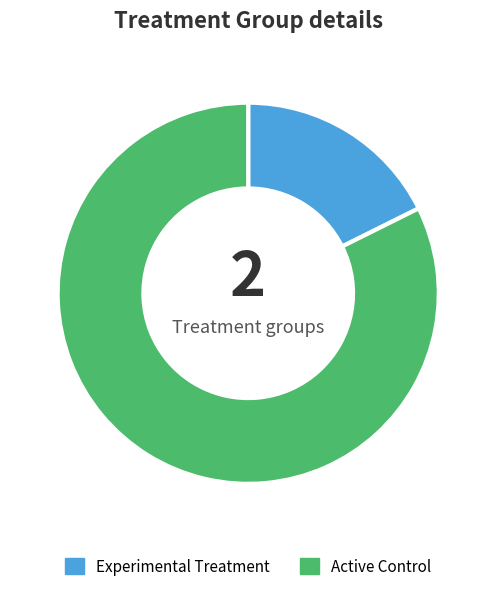

Is there any slice that represents more than half of the pie?

Yes